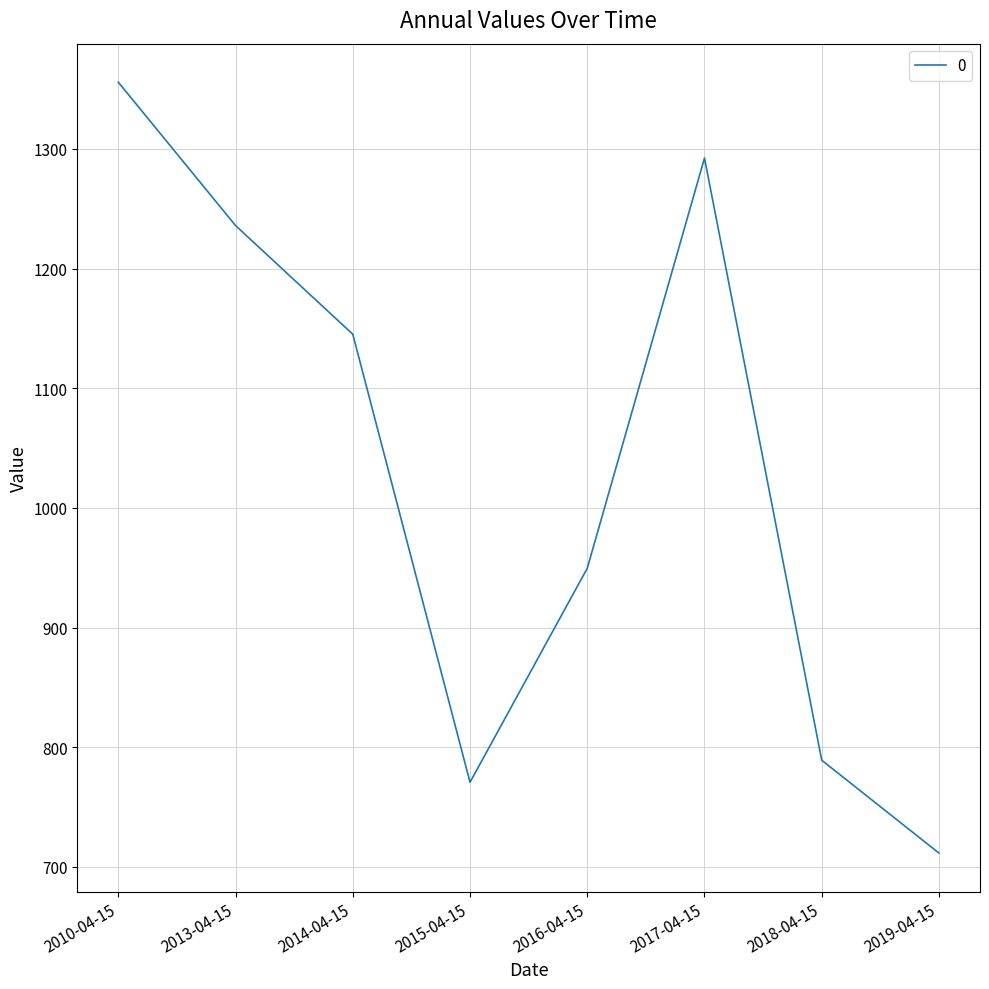

Reading right to left, what are all the values shown in this chart?

2019-04-15=711.5	2018-04-15=789.1	2017-04-15=1292.3	2016-04-15=949.5	2015-04-15=770.7	2014-04-15=1145.1	2013-04-15=1235.9	2010-04-15=1355.7